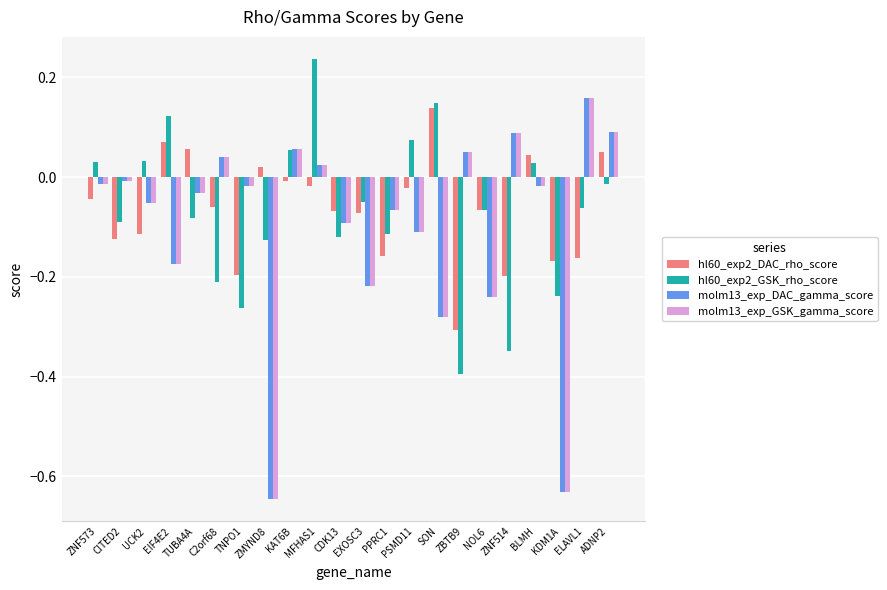

Is the value of molm13_exp_GSK_gamma_score at KAT6B greater than the value of hl60_exp2_DAC_rho_score at EXOSC3?

Yes